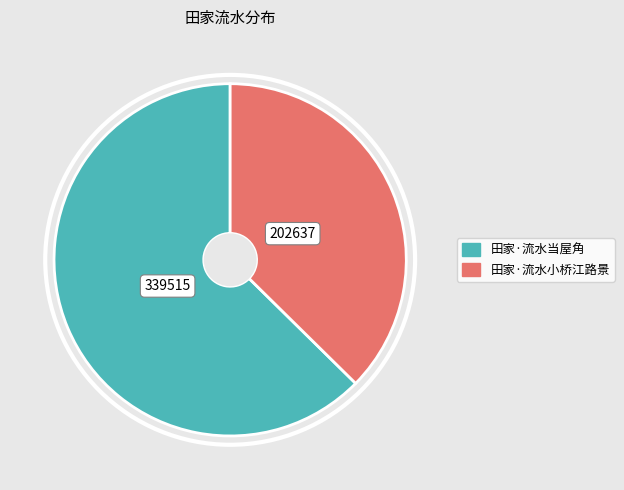

What is the ratio of the value at 田家·流水小桥江路景 to the value at 田家·流水当屋角?

0.6